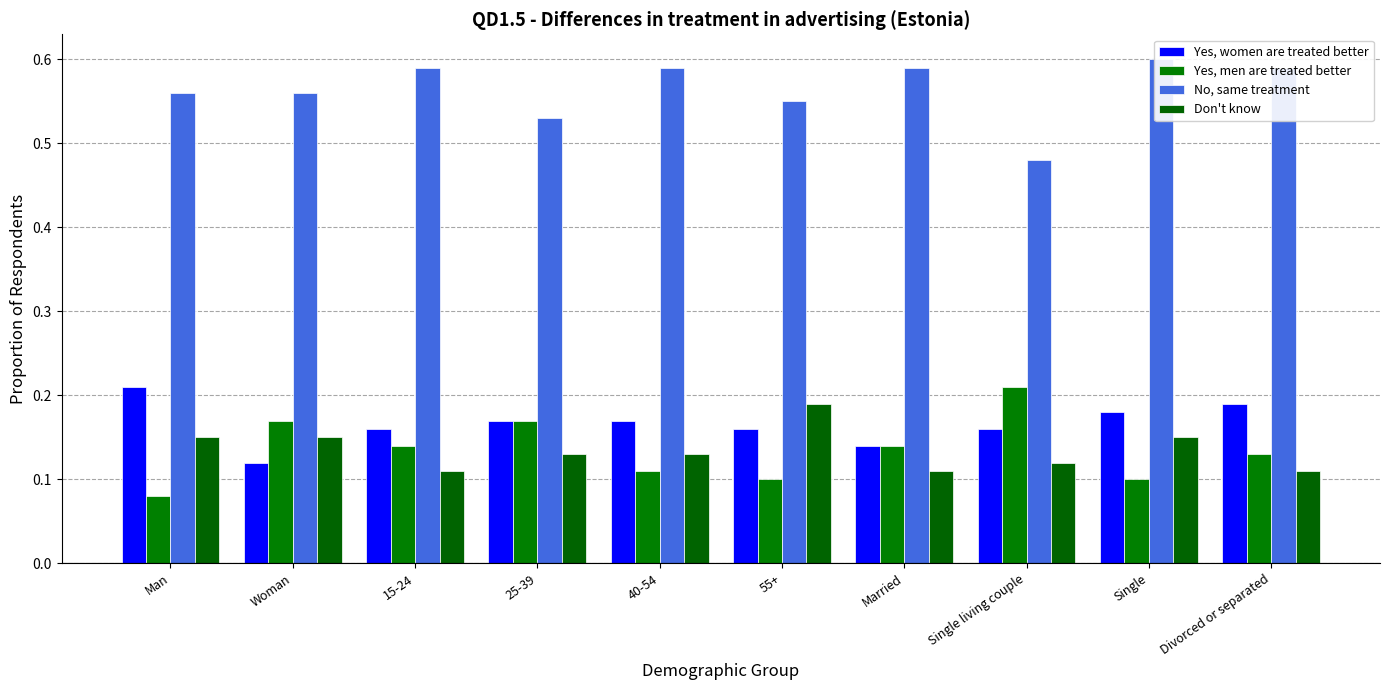

Are the bars horizontal?

No